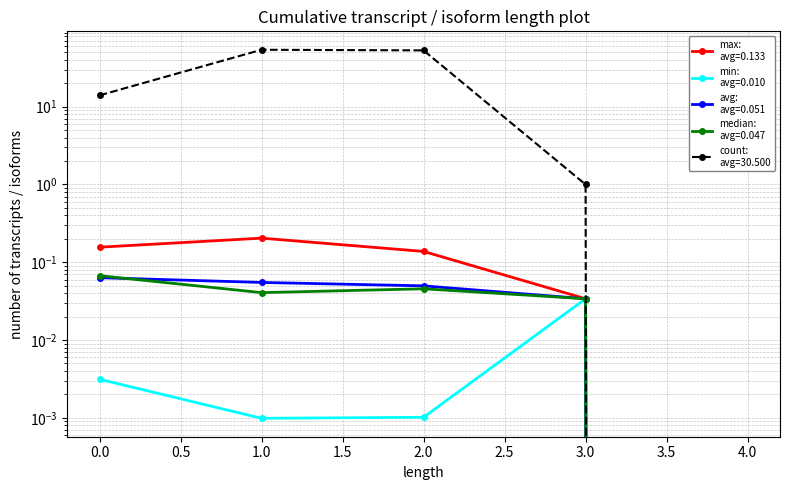

How many values in count are above zero?

4